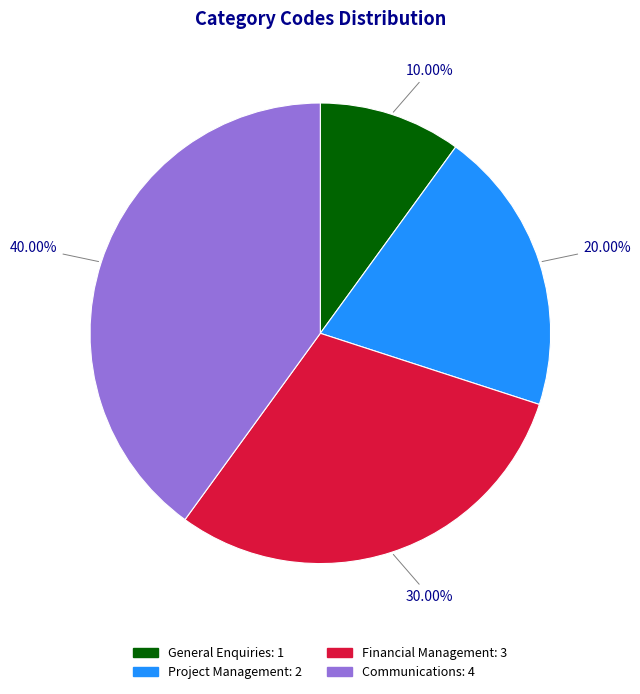

Which has a higher value, Project Management or General Enquiries?

Project Management